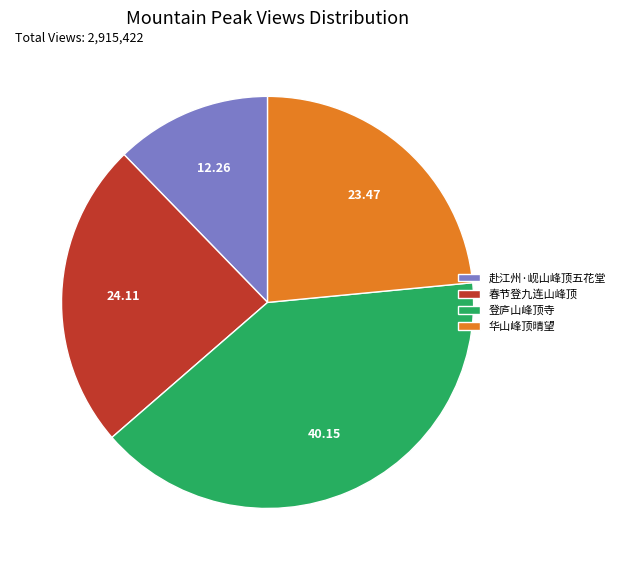

Which has a higher value, 华山峰顶晴望 or 春节登九连山峰顶?

春节登九连山峰顶